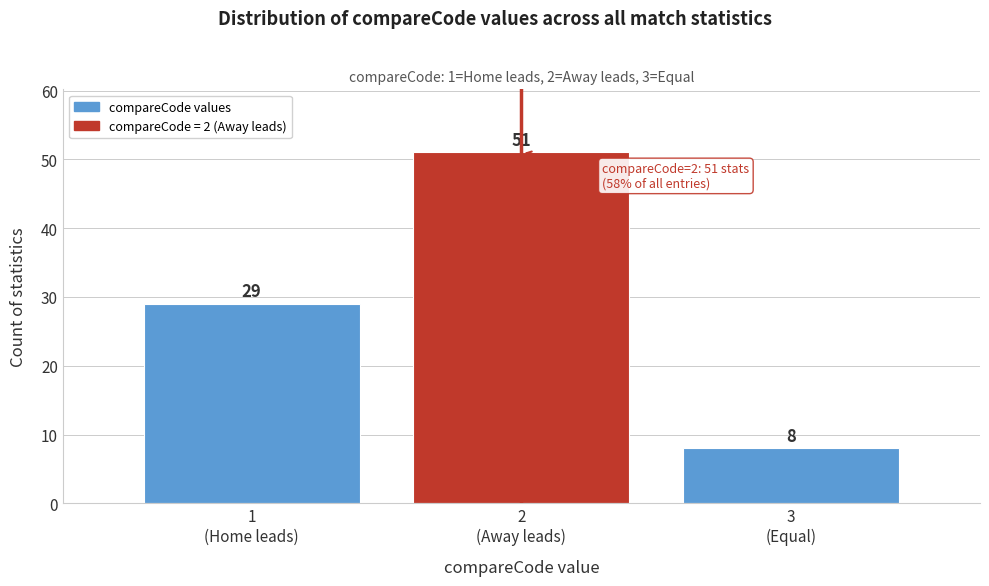

Reading left to right, transcribe all the data shown in this chart.

29	51	8